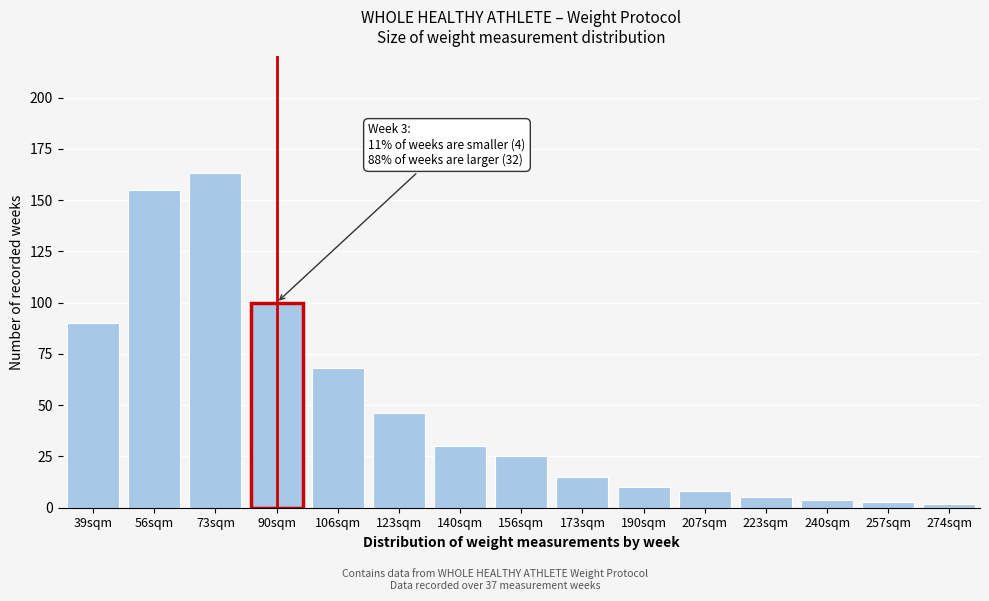

Reading left to right, transcribe all the data shown in this chart.

39sqm=90	56sqm=155	73sqm=163	90sqm=100	106sqm=68	123sqm=46	140sqm=30	156sqm=25	173sqm=15	190sqm=10	207sqm=8	223sqm=5	240sqm=4	257sqm=3	274sqm=2